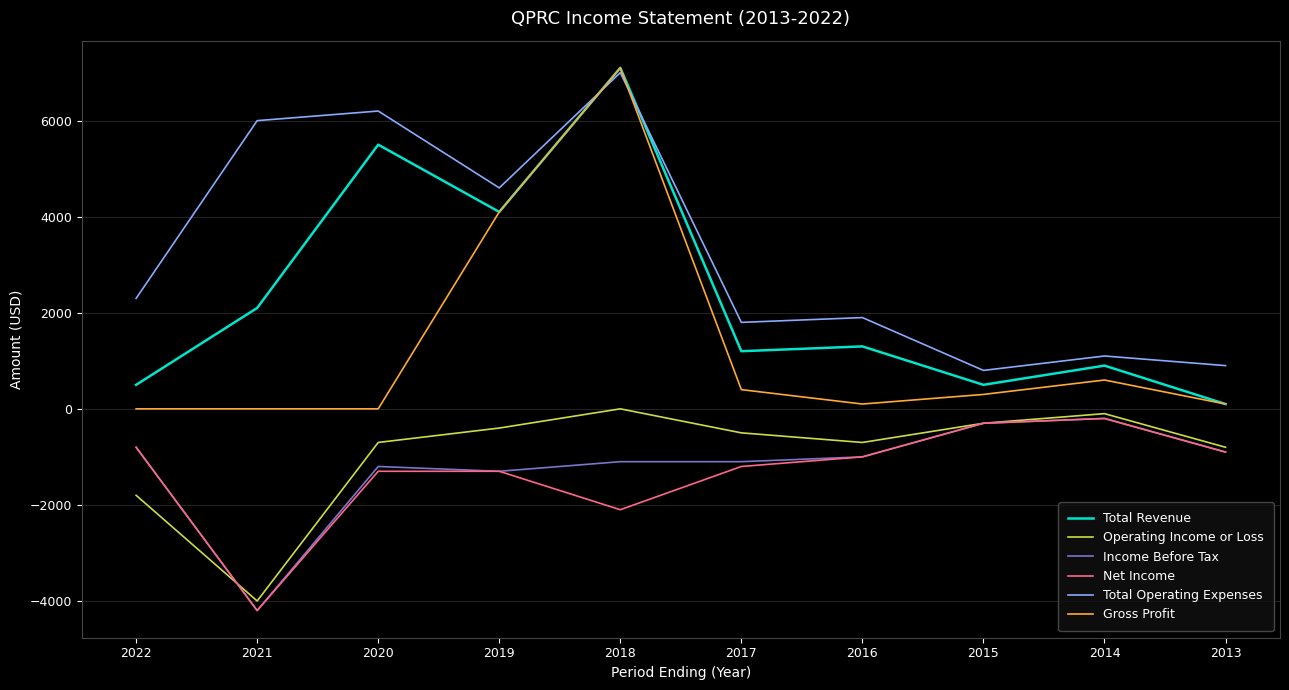

What is the average value of the Gross Profit series?

1270